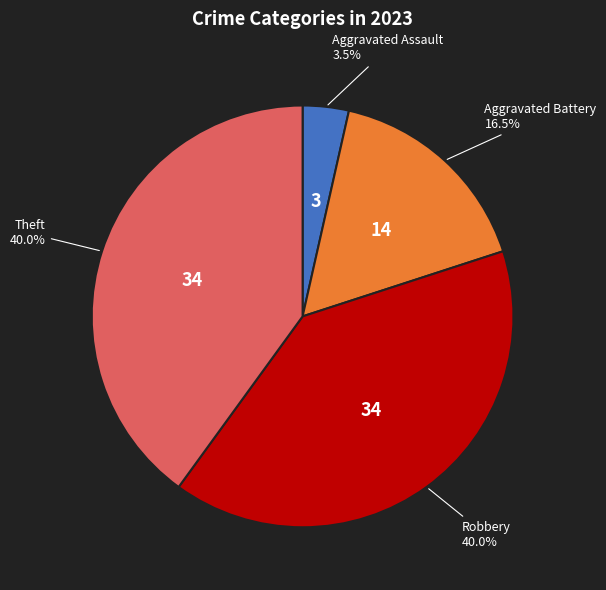

Is there a majority slice in this chart?

No